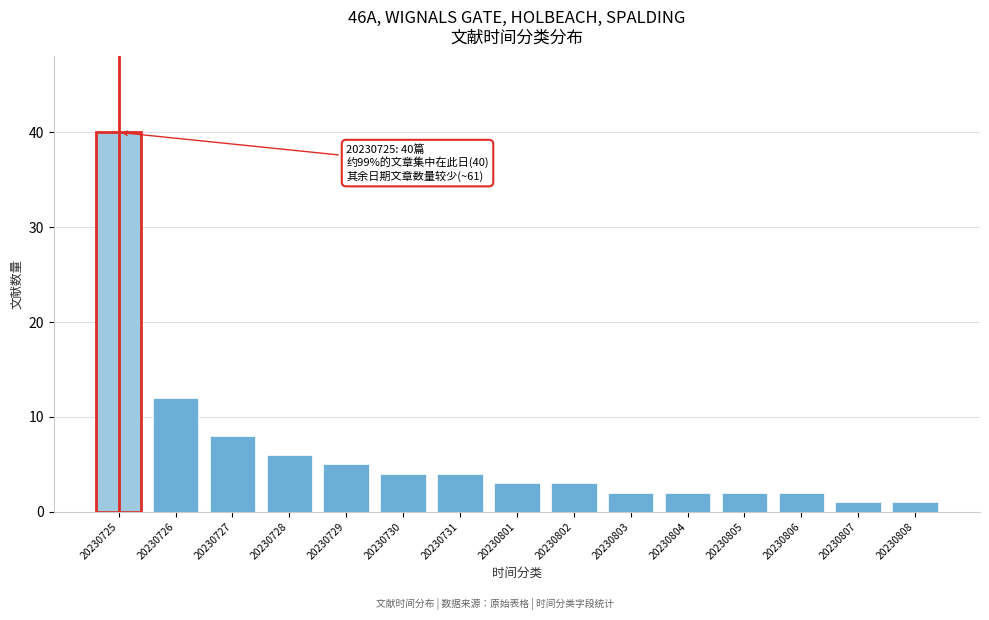

Reading right to left, extract all data points from this chart.

20230808=1	20230807=1	20230806=2	20230805=2	20230804=2	20230803=2	20230802=3	20230801=3	20230731=4	20230730=4	20230729=5	20230728=6	20230727=8	20230726=12	20230725=40